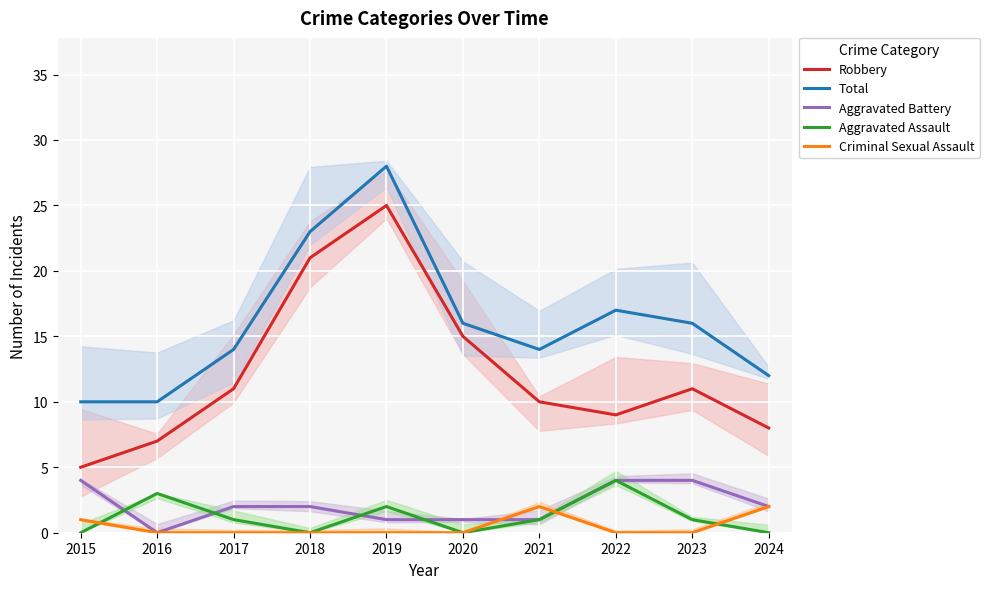

True or false: Total and Aggravated Assault intersect in this chart.

False